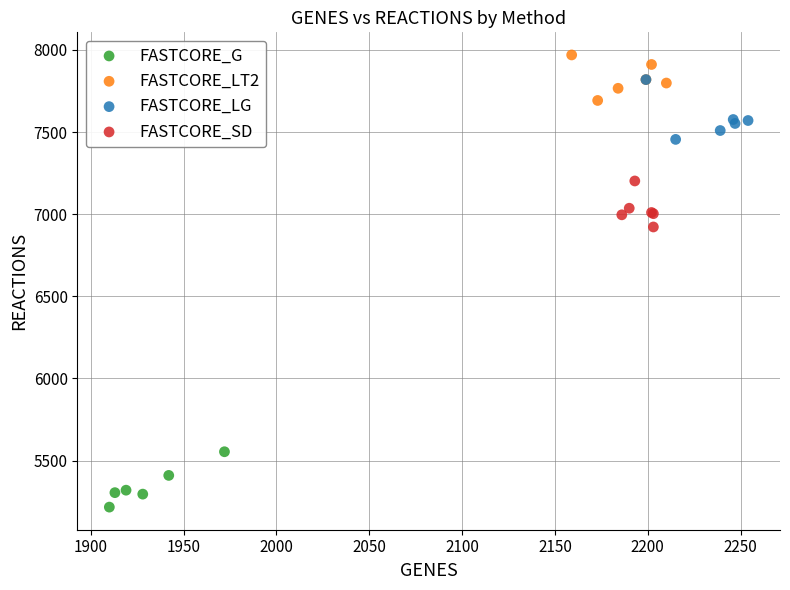

Which series contains the lowest Y value?

FASTCORE_G